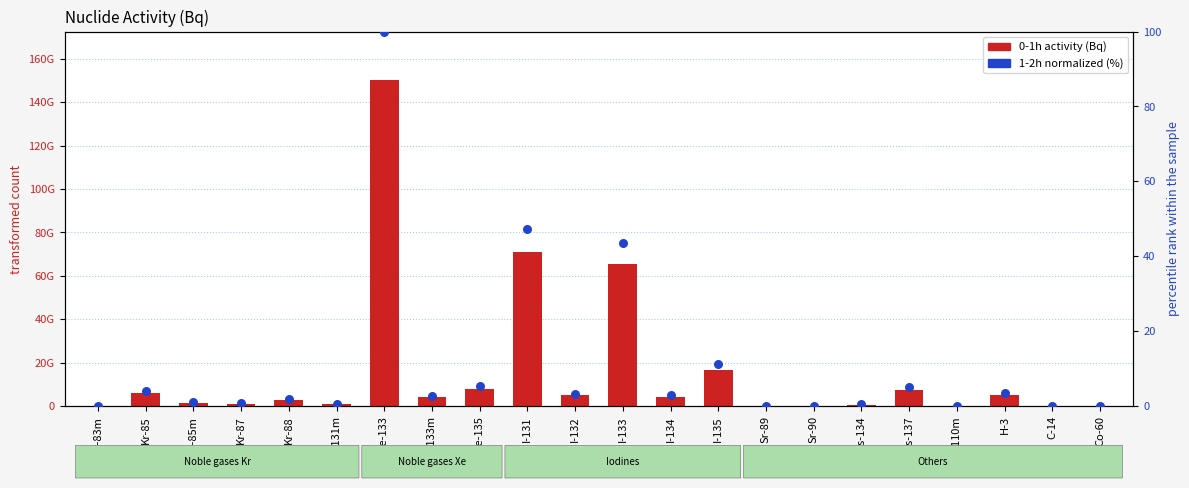

Is the value of 0-1h activity (Bq) at Xe-131m greater than the value of 1-2h (normalized %) at Ag-110m?

Yes